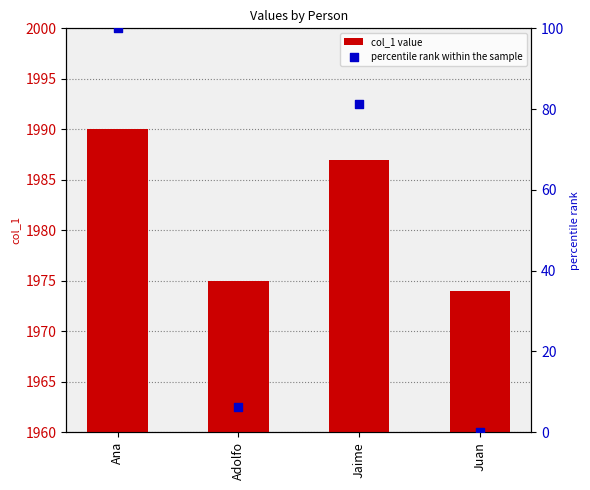

Which series has the largest total across all categories?

col_1 value